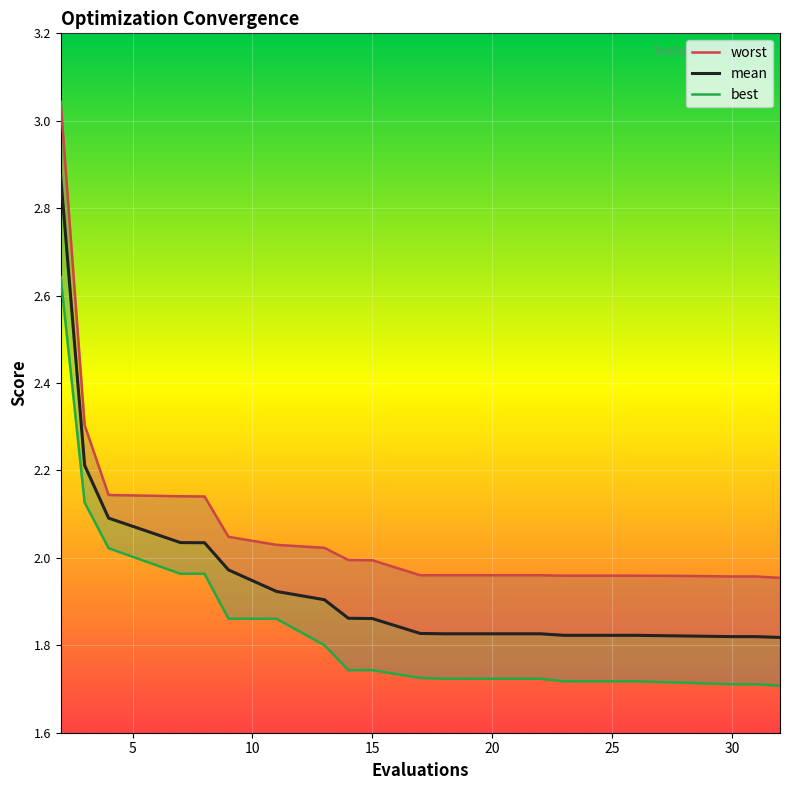

The value of mean at 32 is 1.8. True or false?

True